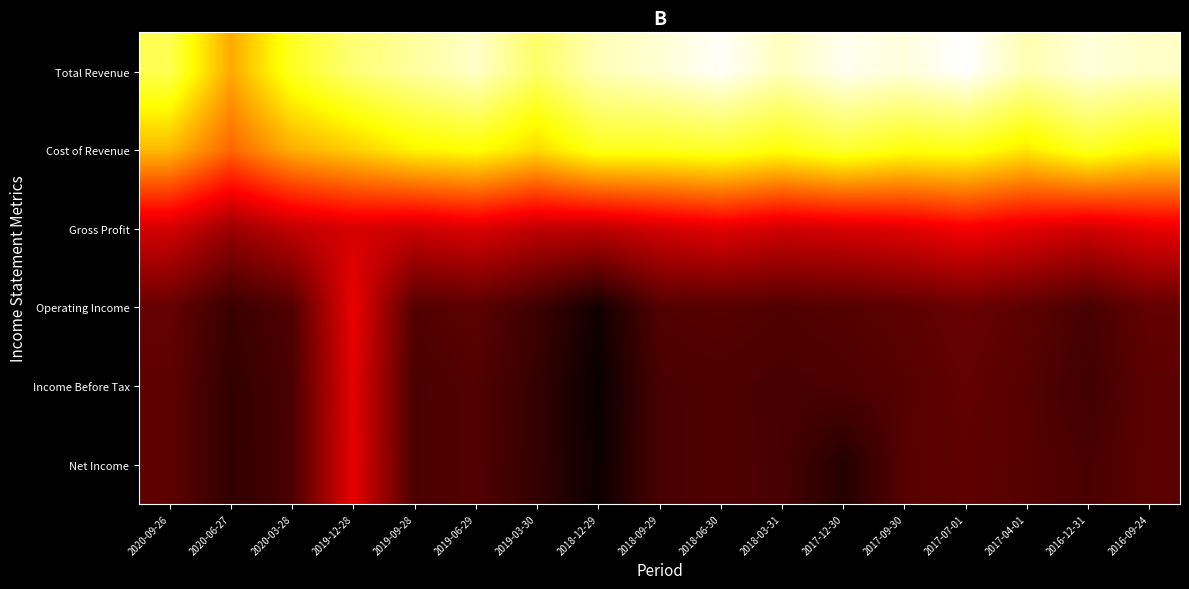

Which series has the widest spread of values?

Total Revenue